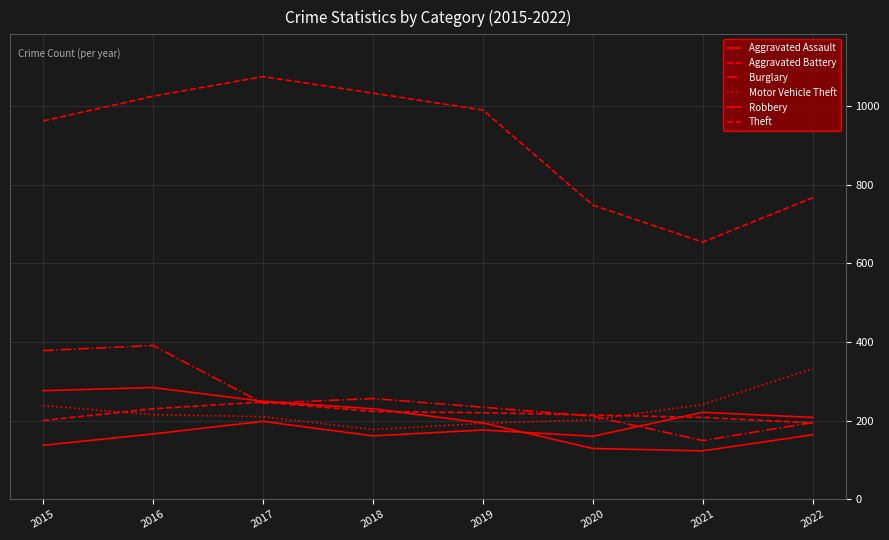

Which label corresponds to the largest value in the chart?

2017